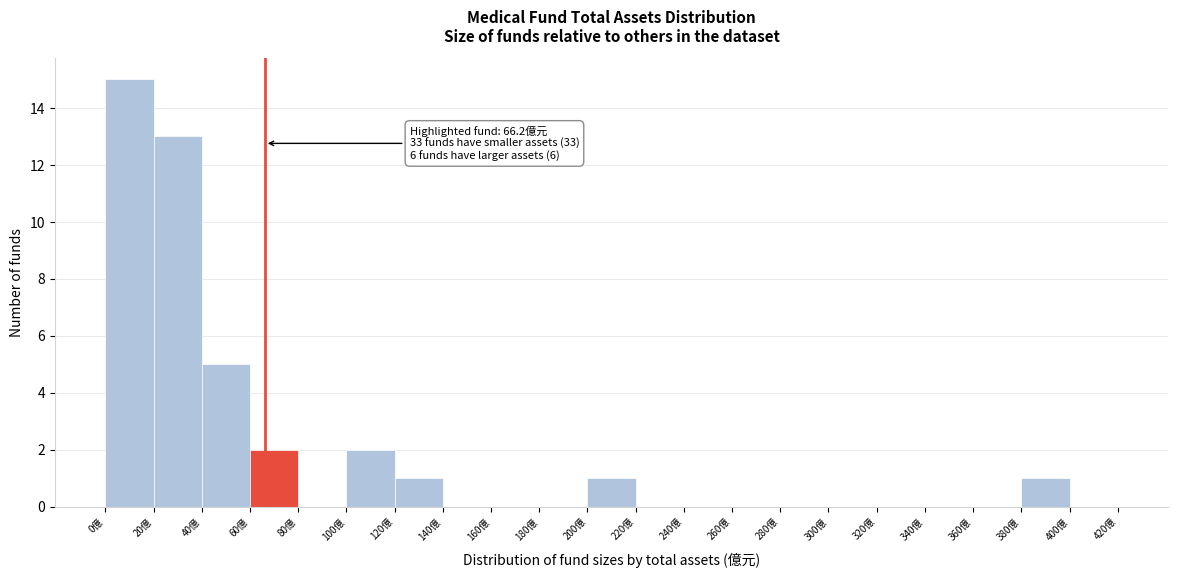

Which range on the x-axis has the tallest bar?

0 to 20